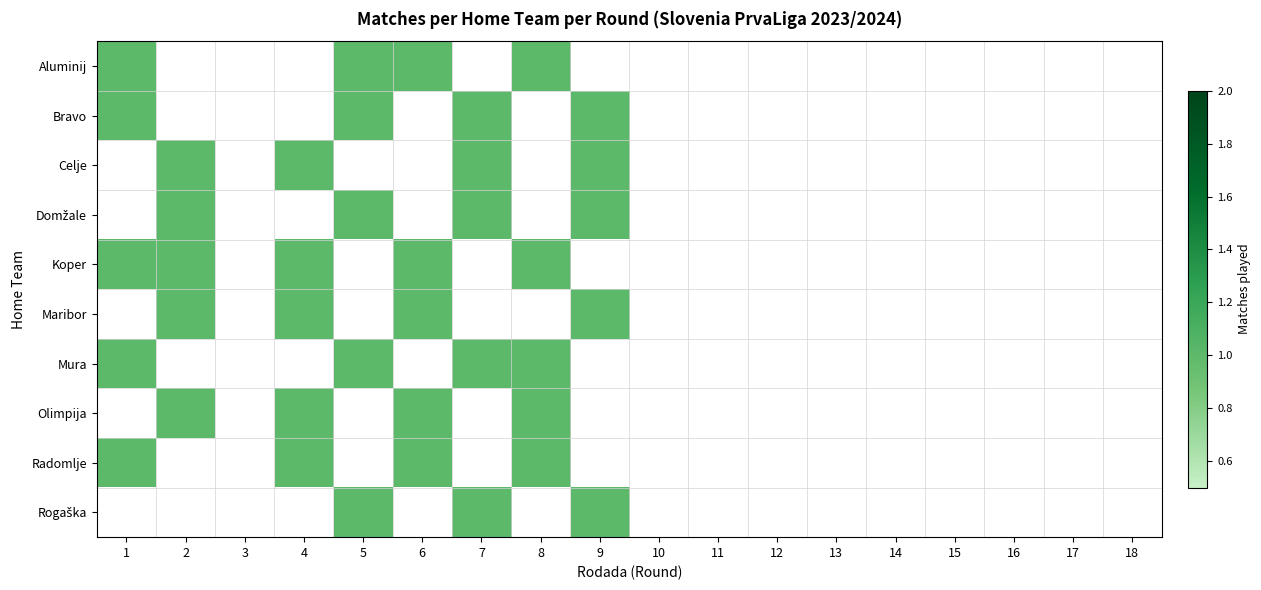

At which label is Rogaška closest to 0?

1